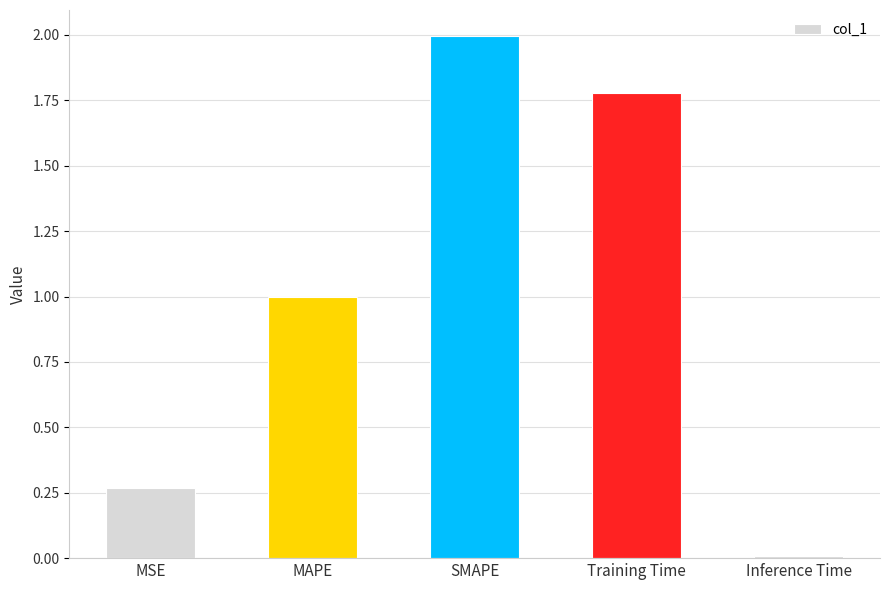

Which label corresponds to the smallest value in the chart?

Inference Time